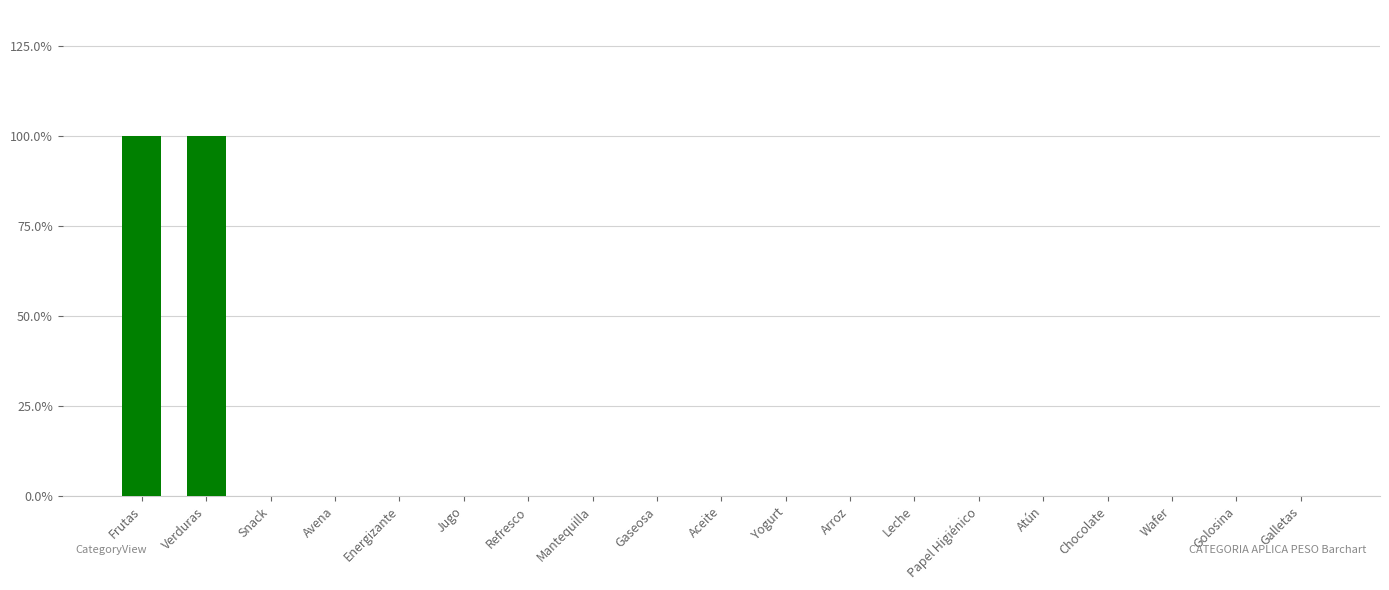

True or false: the data shows 0 at Aceite.

True